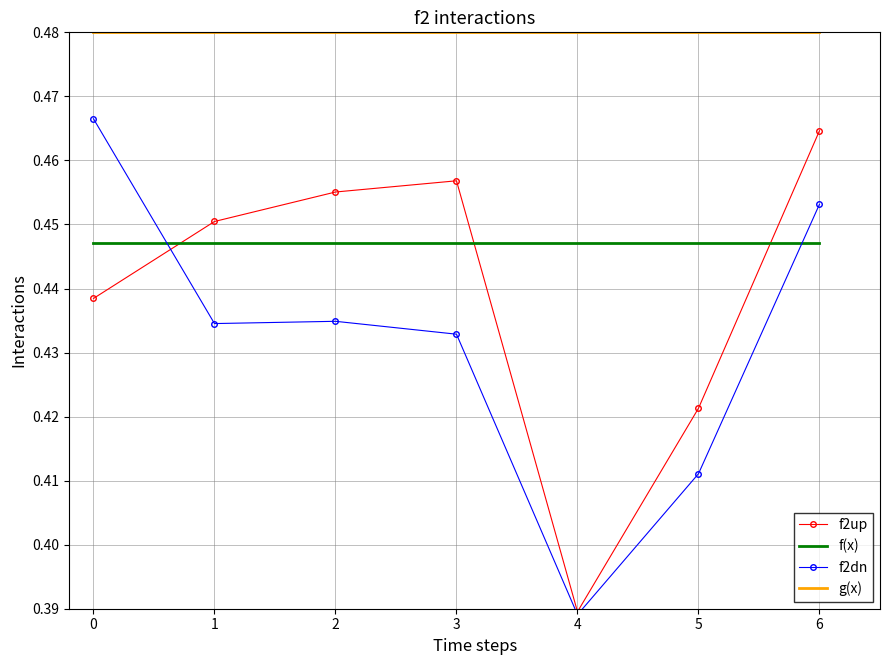

Reading left to right, what are all the values shown in this chart?

f2up: 0=0.4	1=0.5	2=0.5	3=0.5	4=0.4	5=0.4	6=0.5
f(x): 0=0.4	1=0.4	2=0.4	3=0.4	4=0.4	5=0.4	6=0.4
f2dn: 0=0.5	1=0.4	2=0.4	3=0.4	4=0.4	5=0.4	6=0.5
g(x): 0=0.5	1=0.5	2=0.5	3=0.5	4=0.5	5=0.5	6=0.5